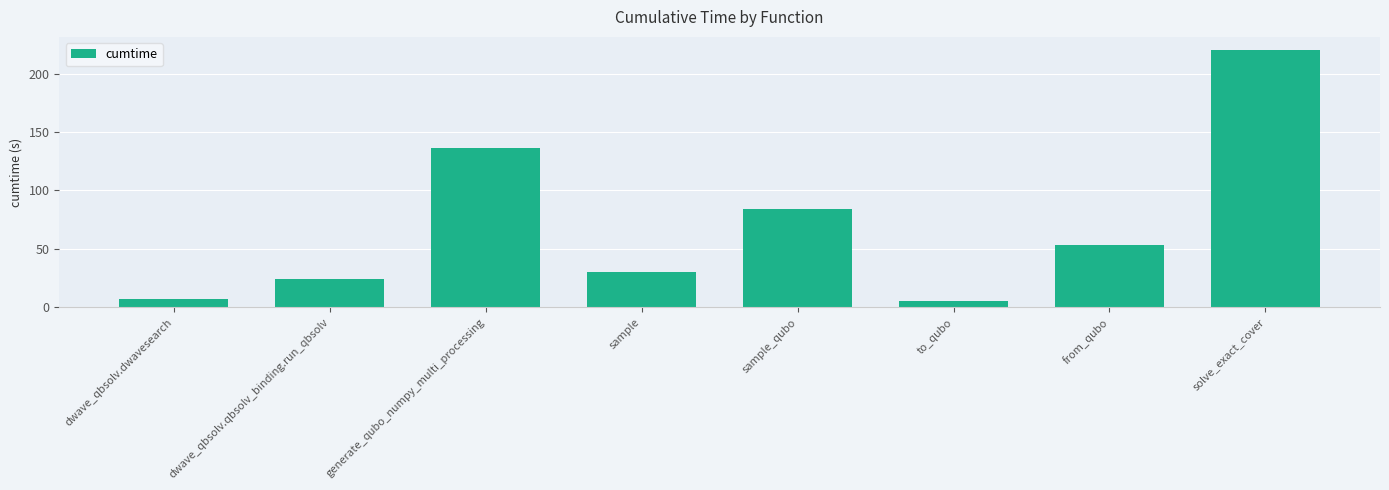

Read the value at from_qubo.

53.5